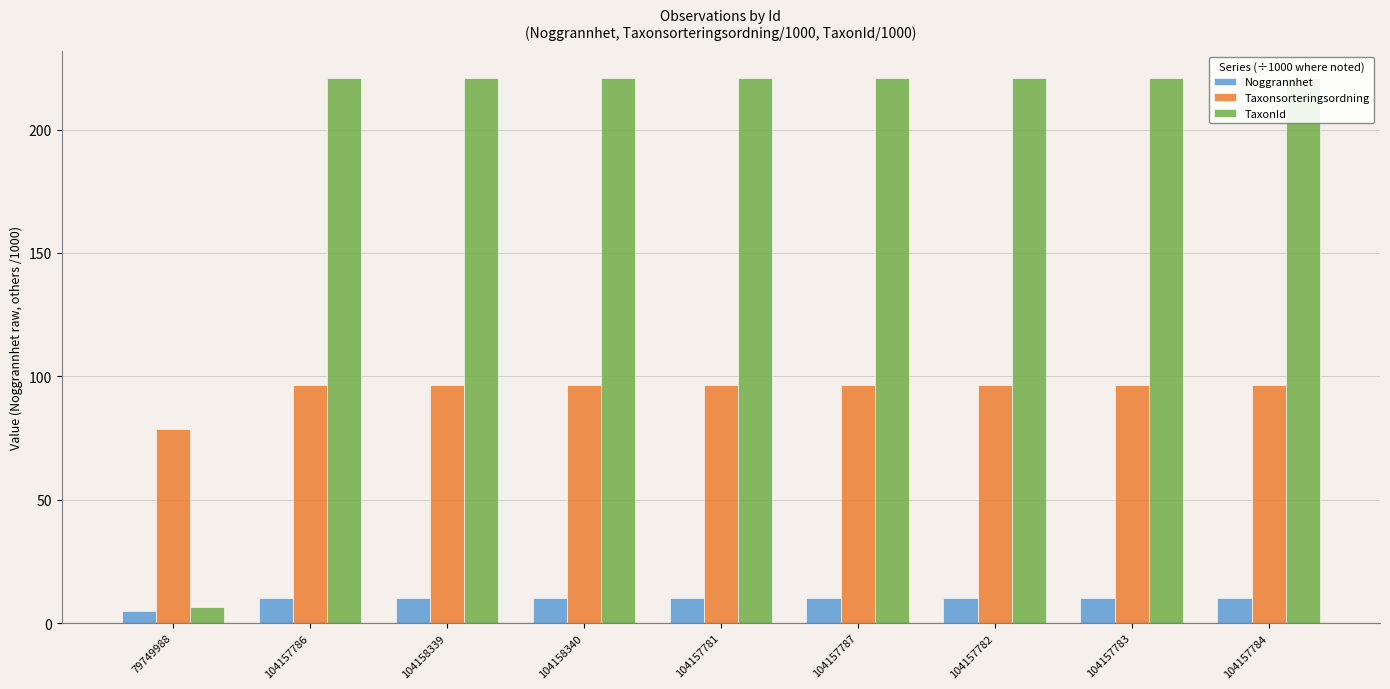

At which category does the chart reach its peak across all series?

104157786